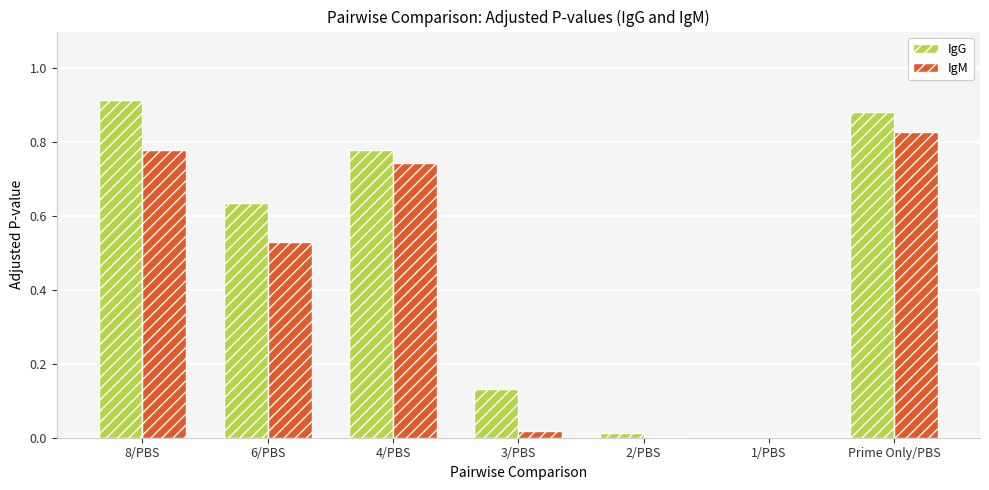

What is the sum of all IgG values?

3.4